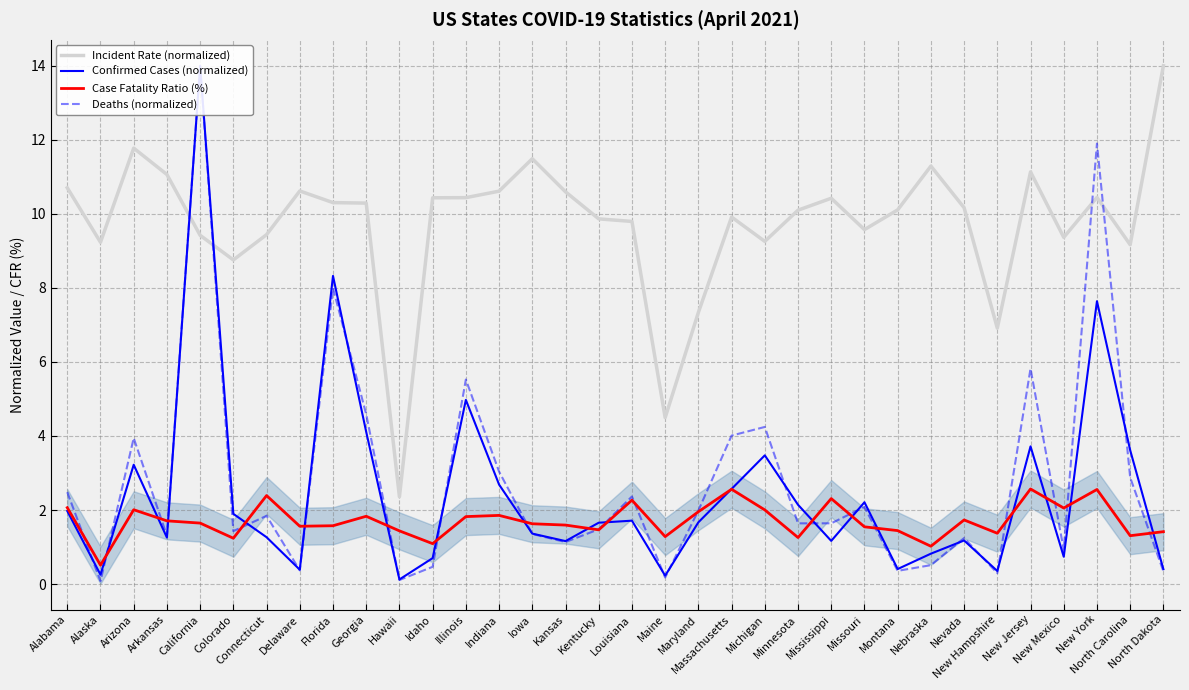

Read the Case Fatality Ratio (%) value at Indiana.

1.9